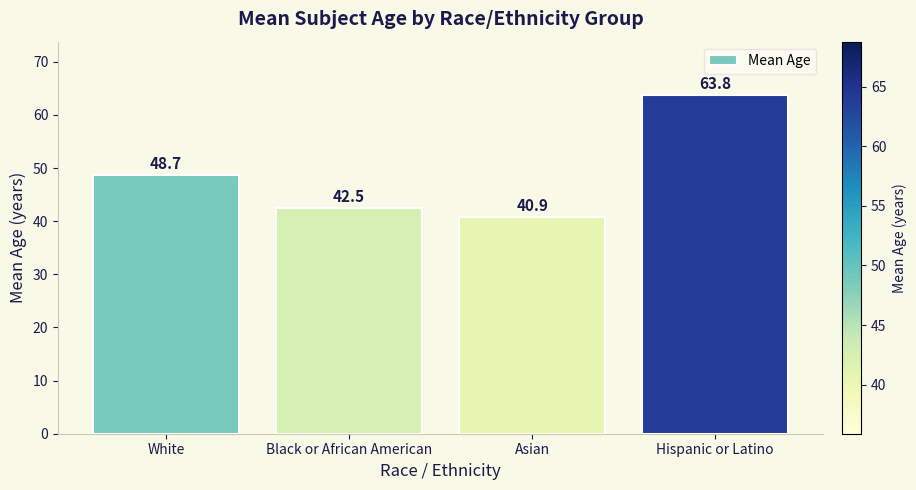

Rank the categories by value from highest to lowest.

Hispanic or Latino, White, Black or African American, Asian